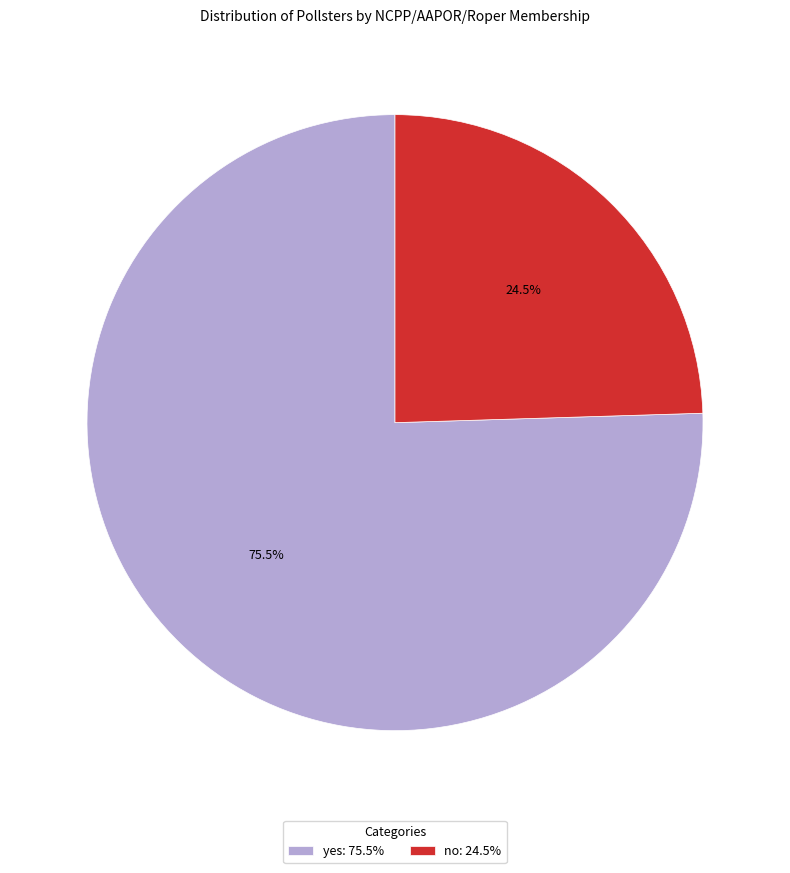

The no slice represents 14% of the pie. True or false?

False